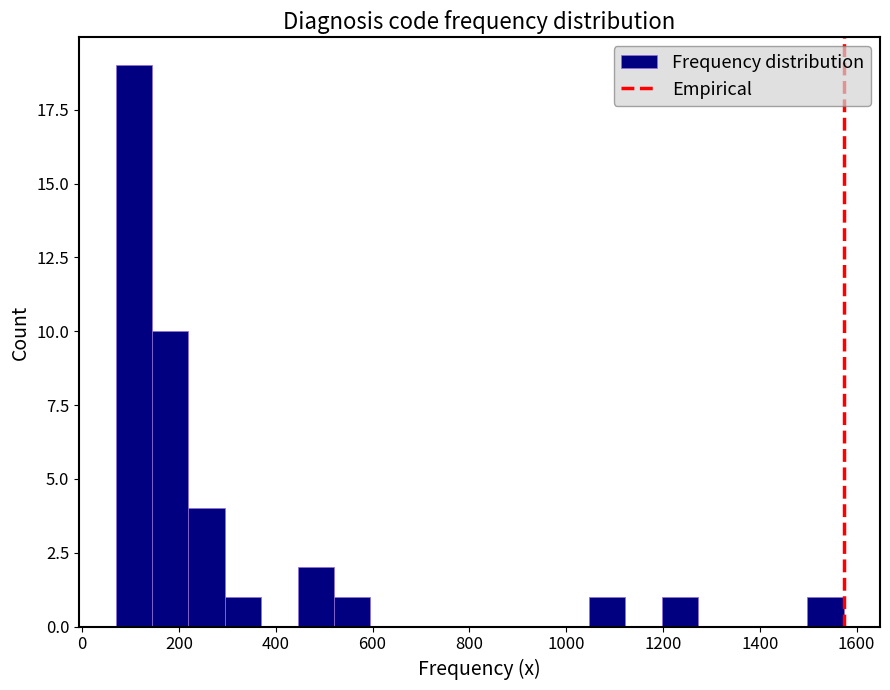

Read against the x-axis, roughly where is the centre of the tallest bar?

100